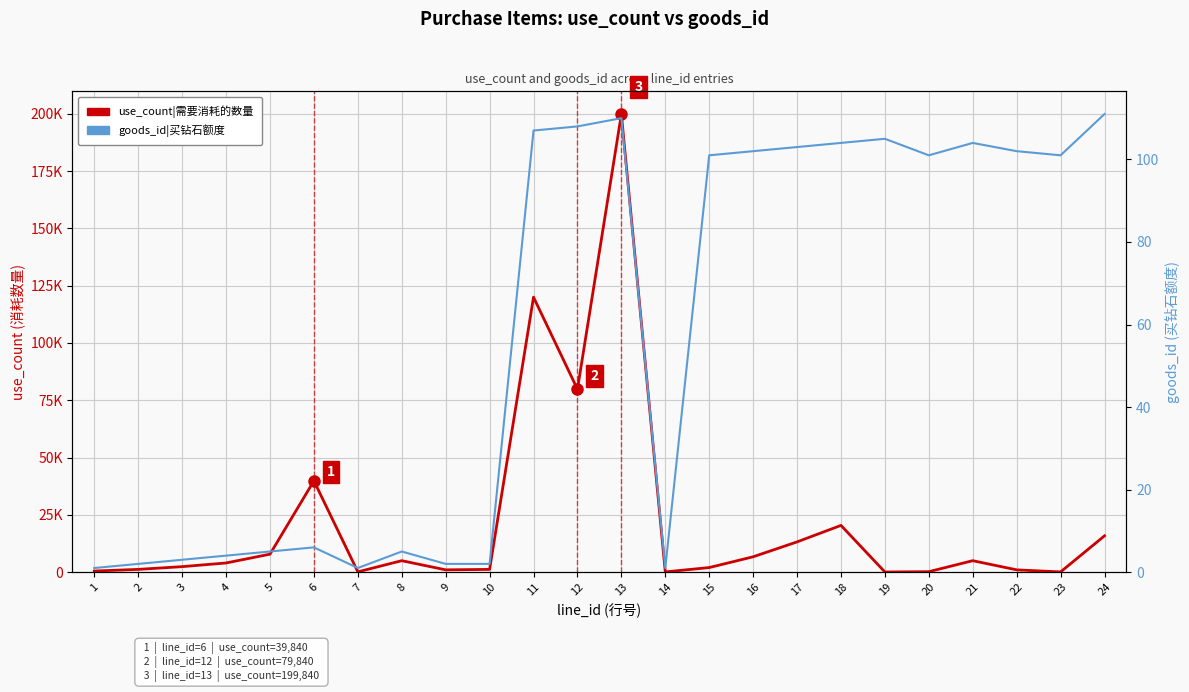

At which category is the sum across all series the highest?

13